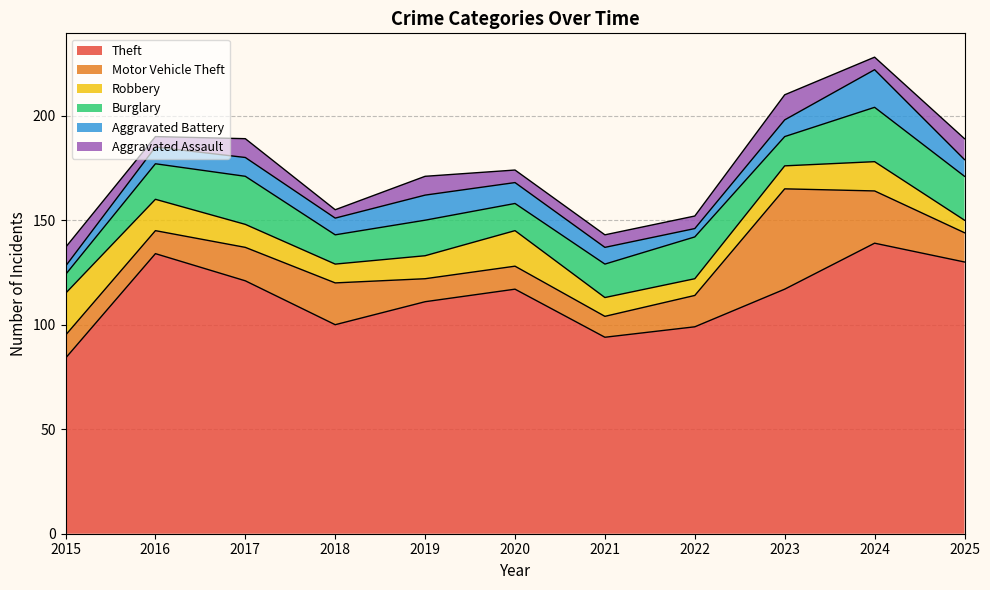

True or false: Theft has more than 1 interior local peaks.

True